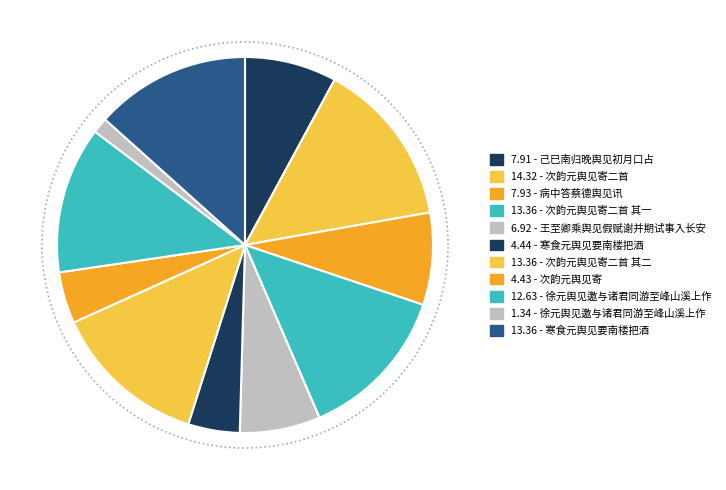

To the nearest percent, what is the difference between the 次韵元舆见寄 and 徐元舆见邀与诸君同游至峰山溪上作 slice percentages?

8%